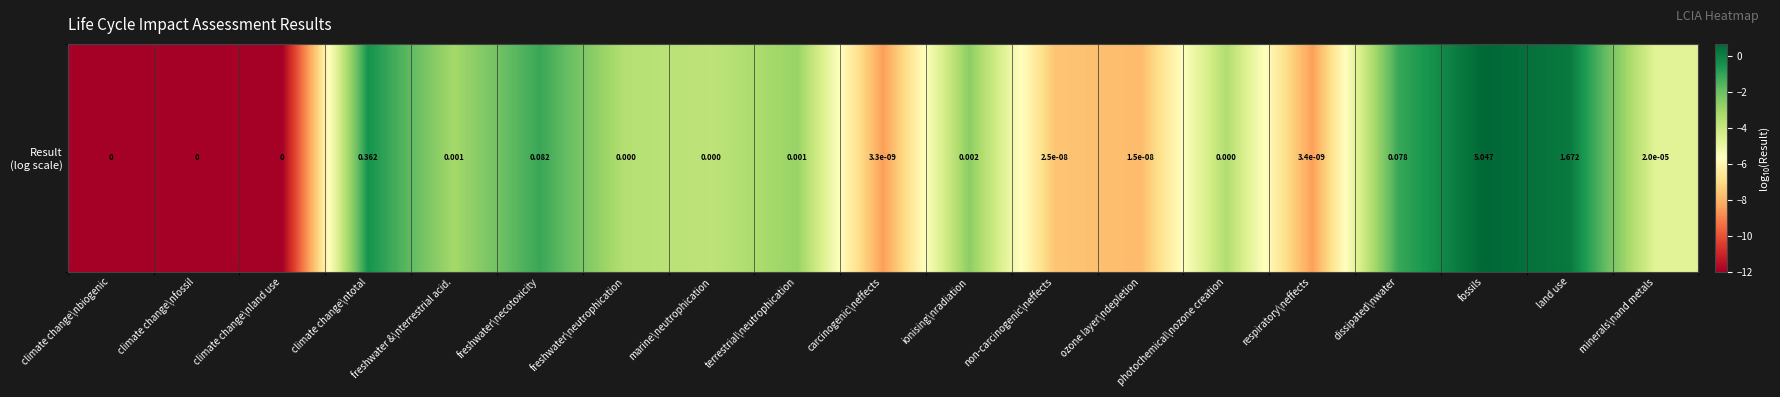

List the labels in order of value, largest first.

fossils, land use, climate change\ntotal, freshwater\necotoxicity, dissipated\nwater, ionising\nradiation, terrestrial\neutrophication, freshwater &\nterrestrial acid., photochemical\nozone creation, freshwater\neutrophication, marine\neutrophication, minerals\nand metals, non-carcinogenic\neffects, ozone layer\ndepletion, respiratory\neffects, carcinogenic\neffects, climate change\nbiogenic, climate change\nfossil, climate change\nland use